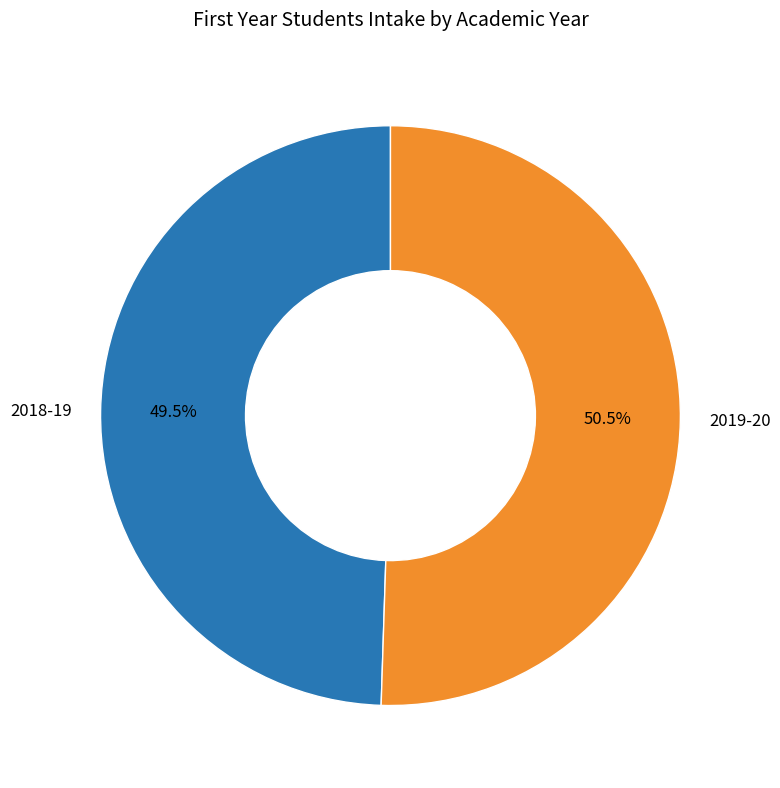

What percentage is NOT represented by 2018-19?

50.5%